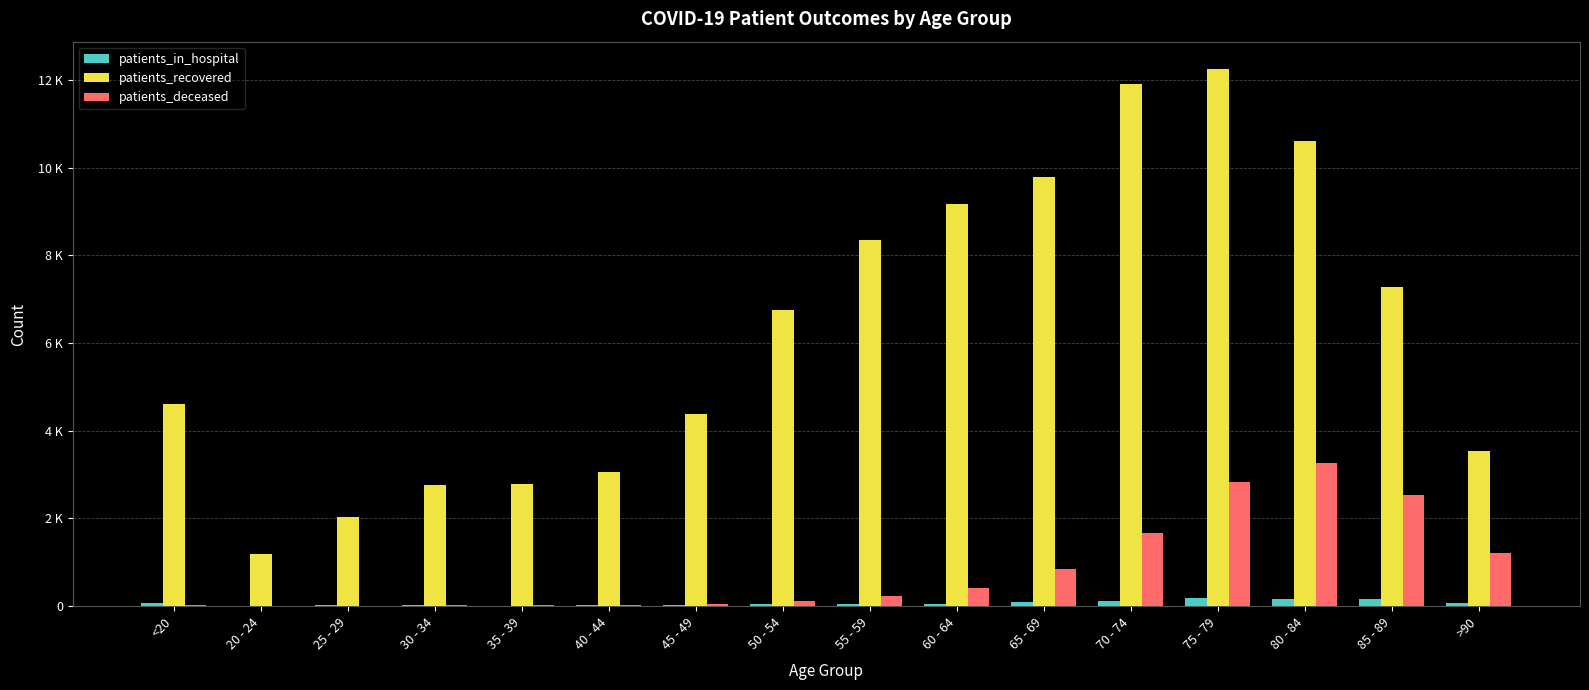

What position from the right is 65 - 69?

6